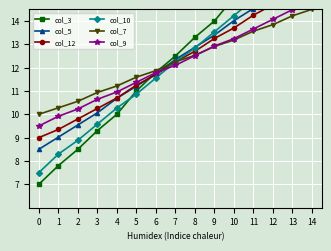

What is the highest value of the col_7 series?

14.5